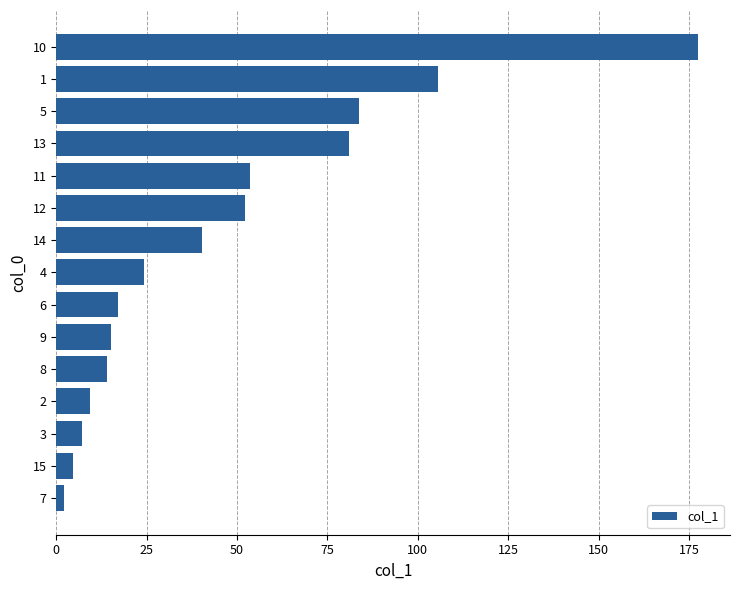

The value at 4 is 24.2. True or false?

True